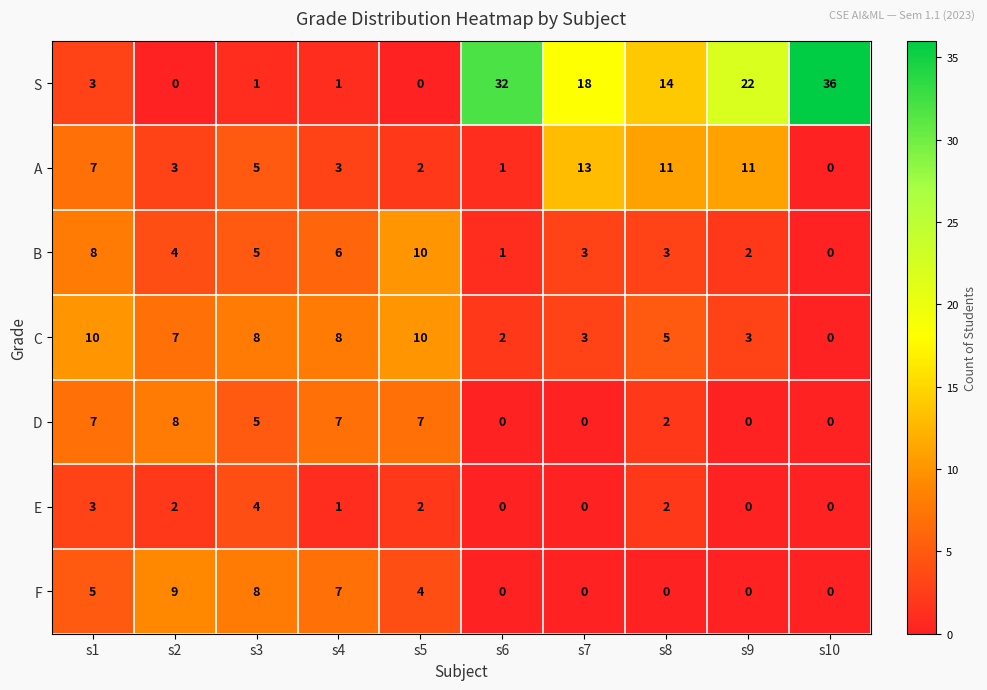

True or false: S has a value of 32 at s6.

True